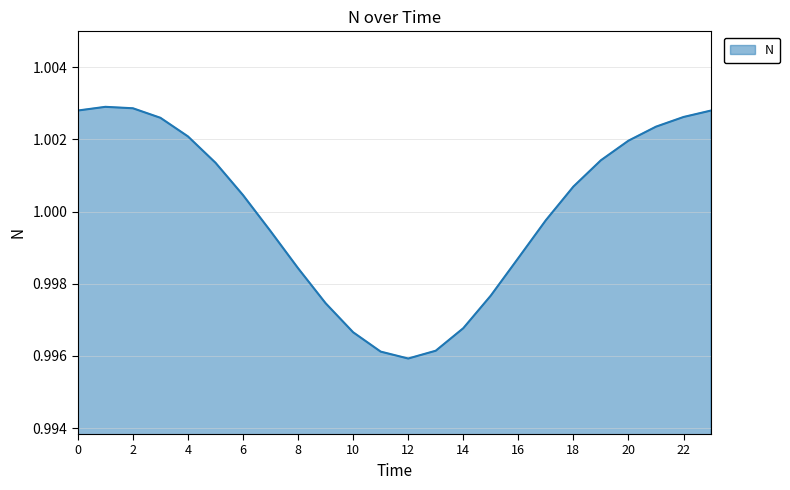

How many lines are shown in the chart?

1